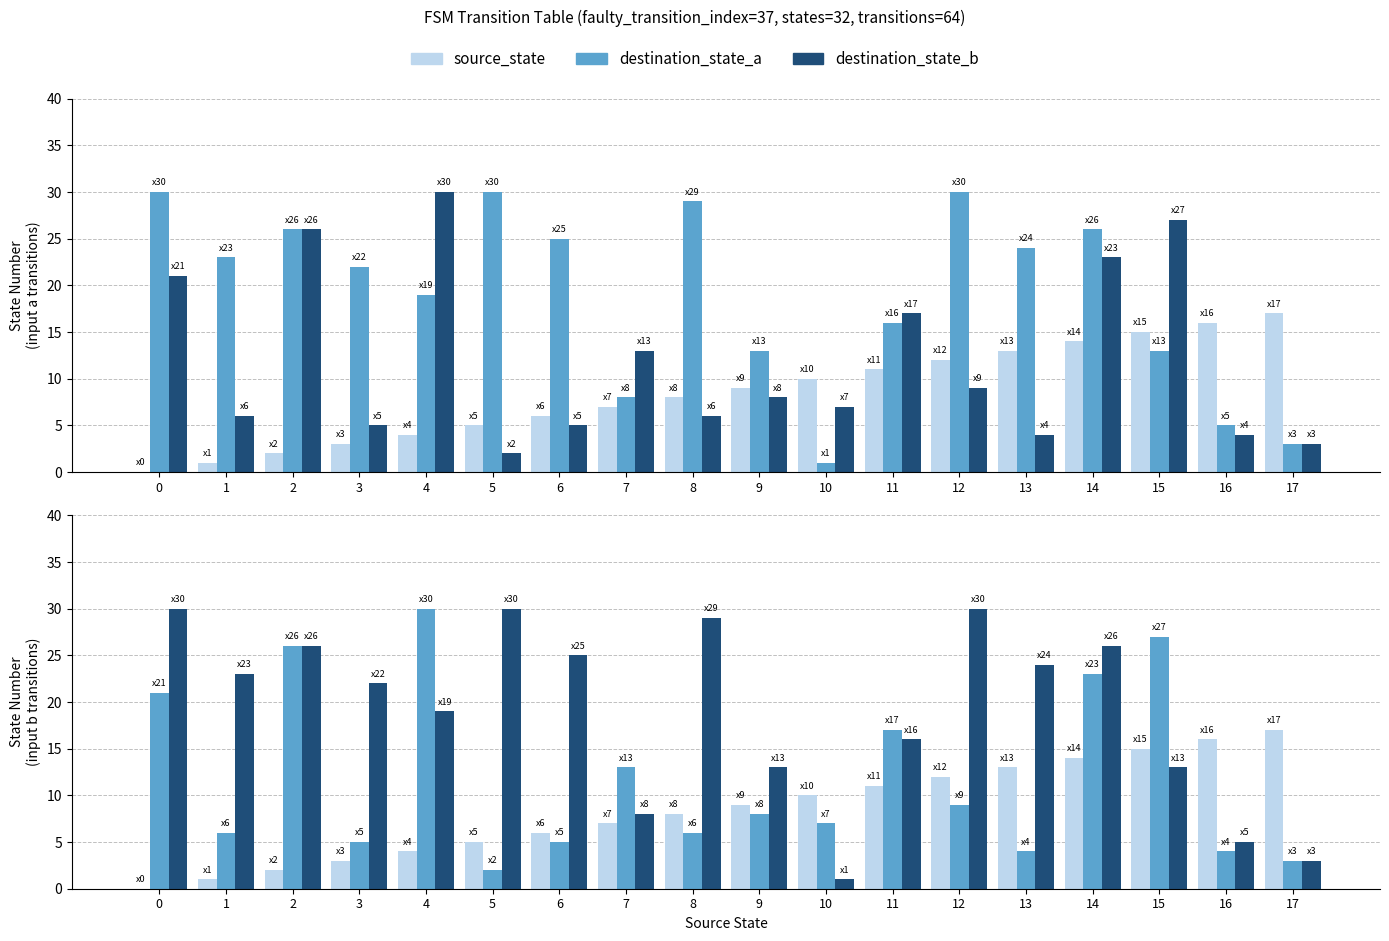

Rank the categories by source_state value from lowest to highest.

0, 1, 2, 3, 4, 5, 6, 7, 8, 9, 10, 11, 12, 13, 14, 15, 16, 17